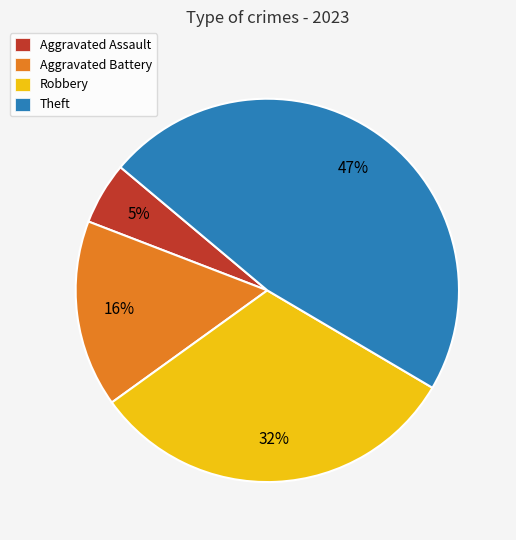

What percentage is the Aggravated Assault slice, to the nearest percent?

5%